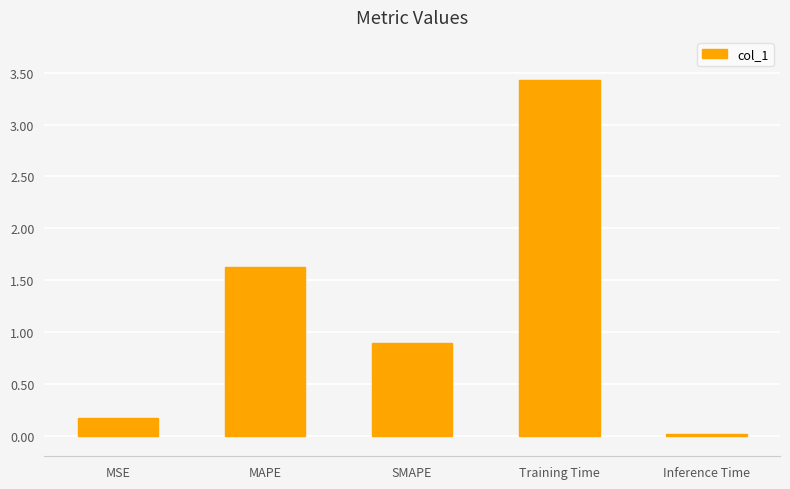

The value at Inference Time is 0.0. True or false?

True